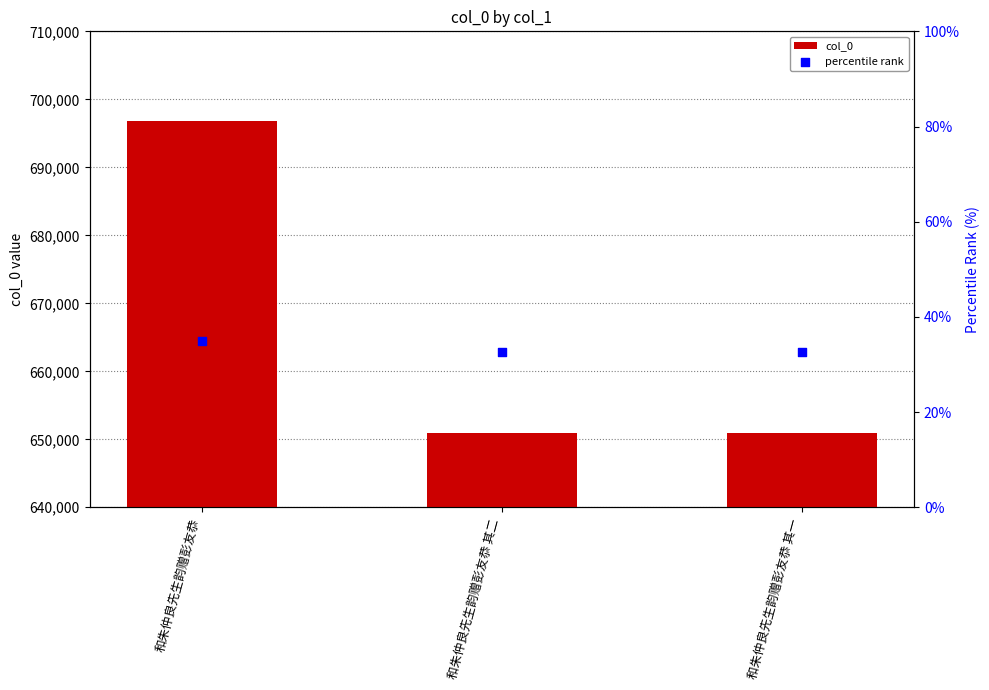

Which series has the largest Y range (max minus min)?

col_0